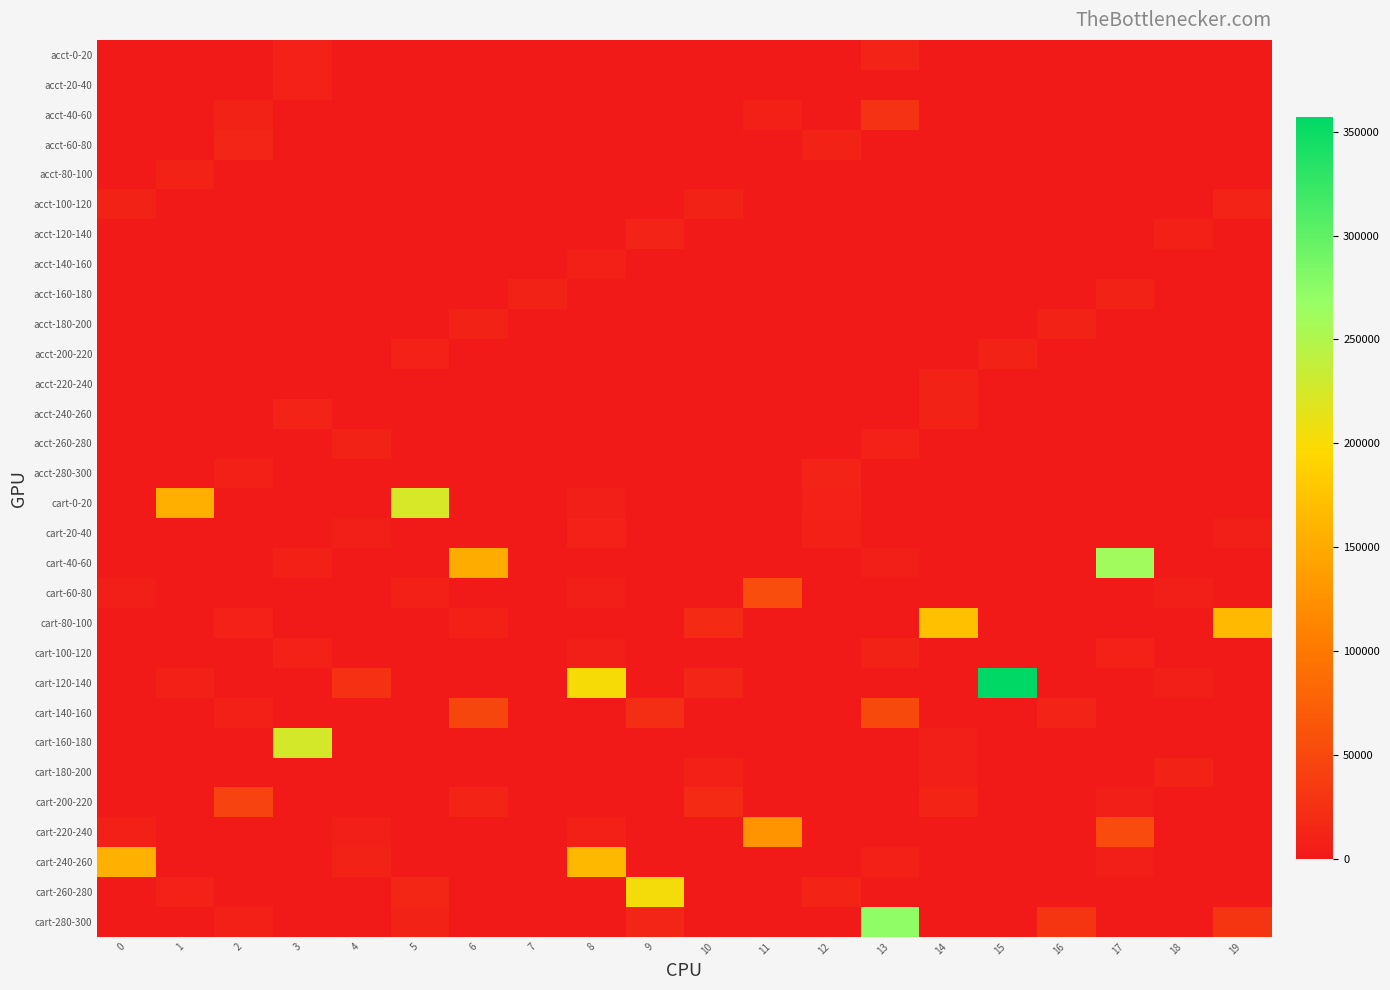

Which has a higher value, 3 or 4?

3